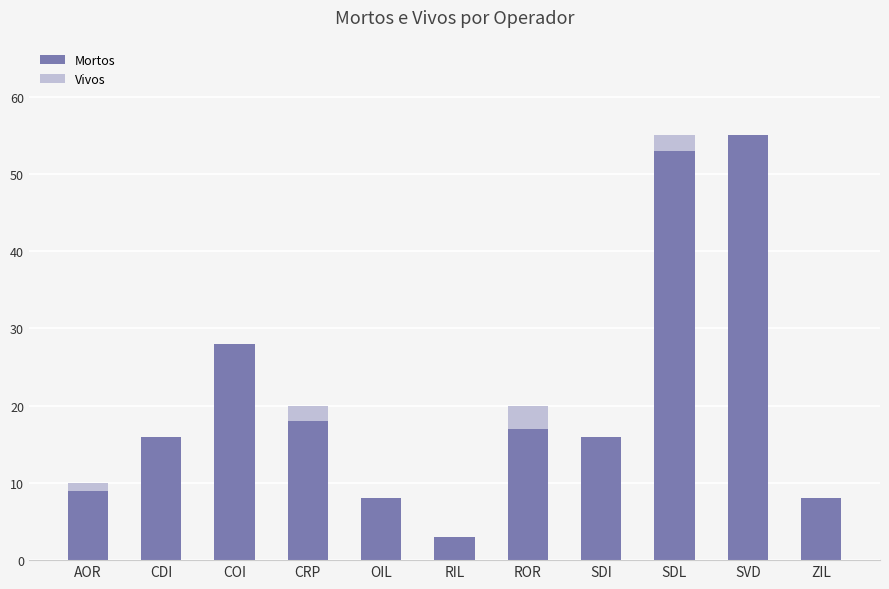

Count the number of data series in this chart.

2